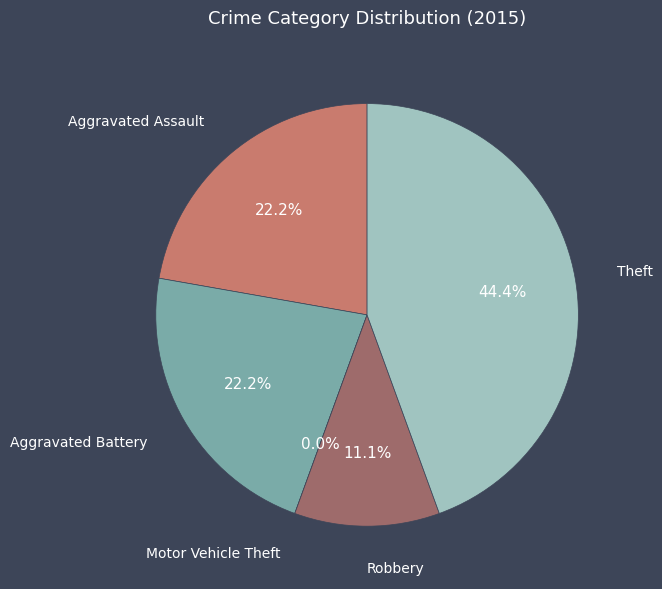

Rank the categories by value from highest to lowest.

Theft, Aggravated Assault, Aggravated Battery, Robbery, Motor Vehicle Theft